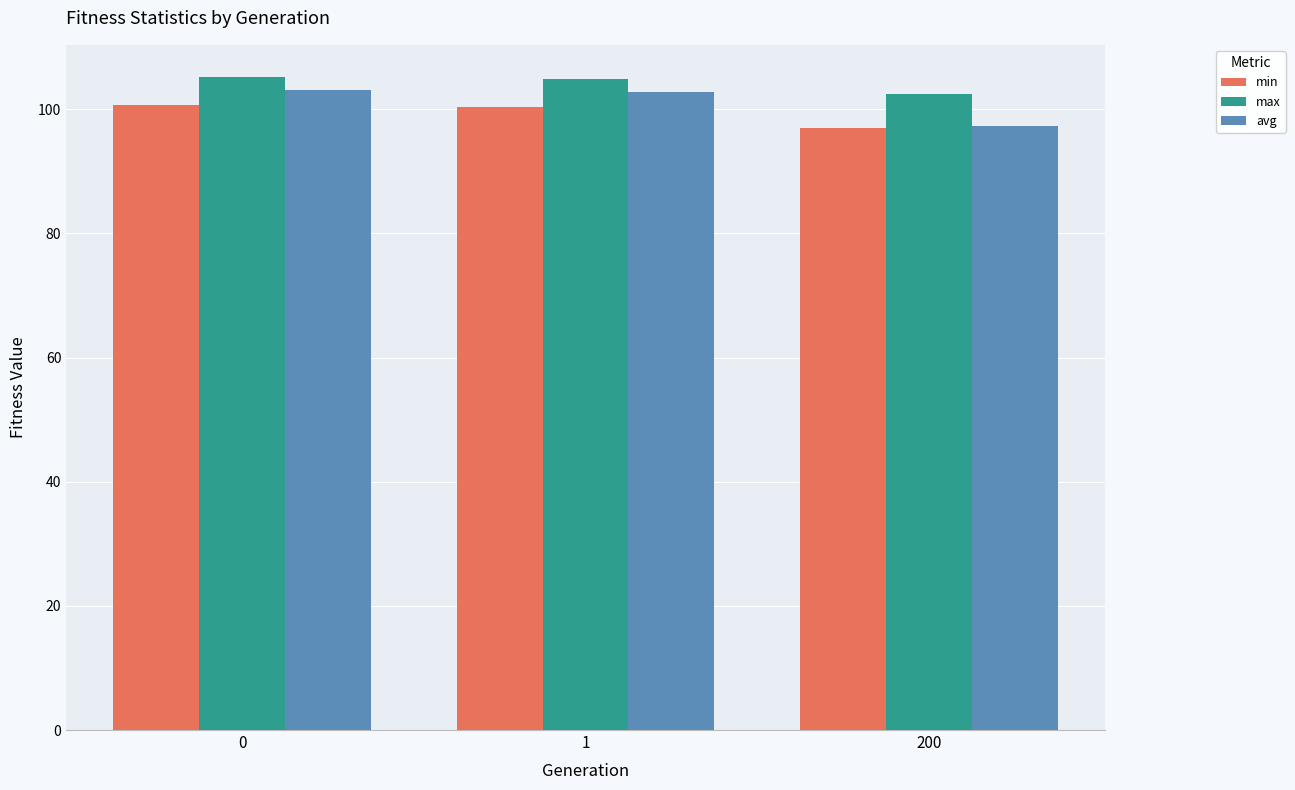

Which category has the lowest value across all series?

200